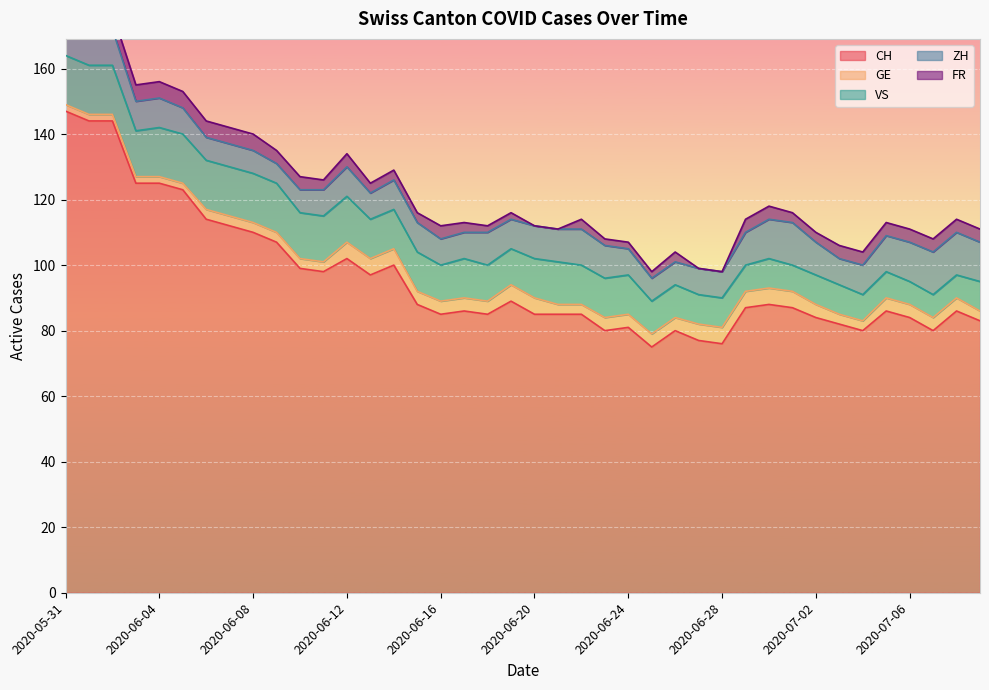

What is the maximum value for CH?

147